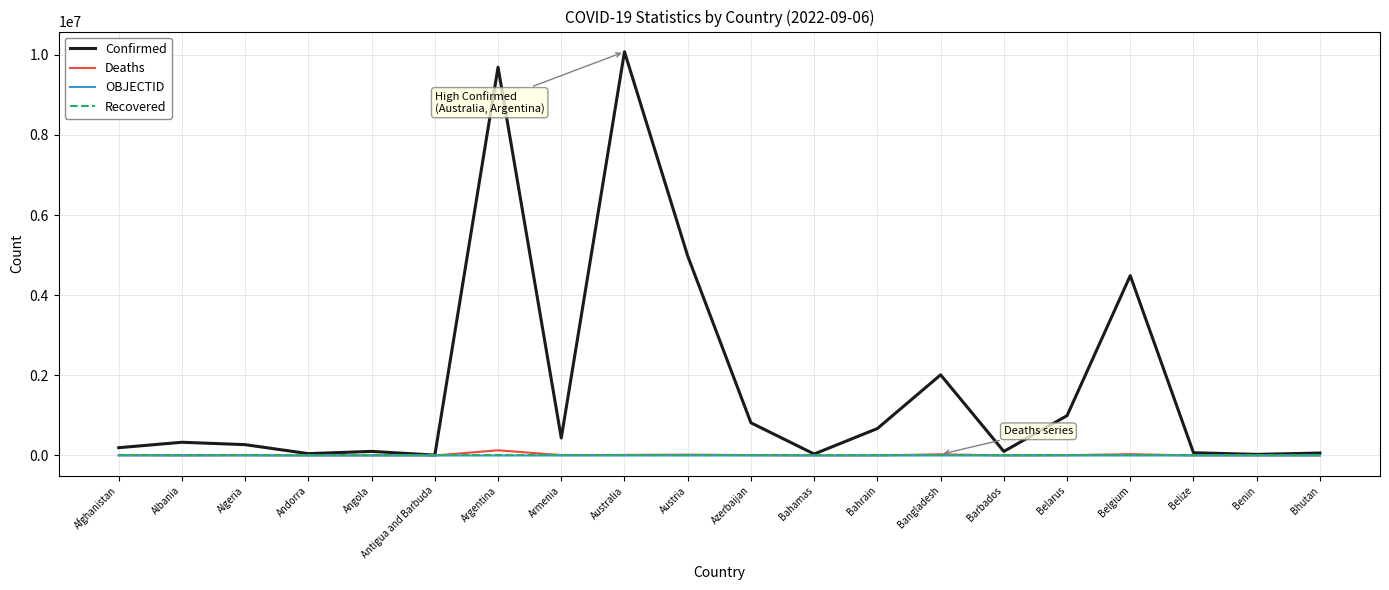

How many lines are shown in the chart?

4